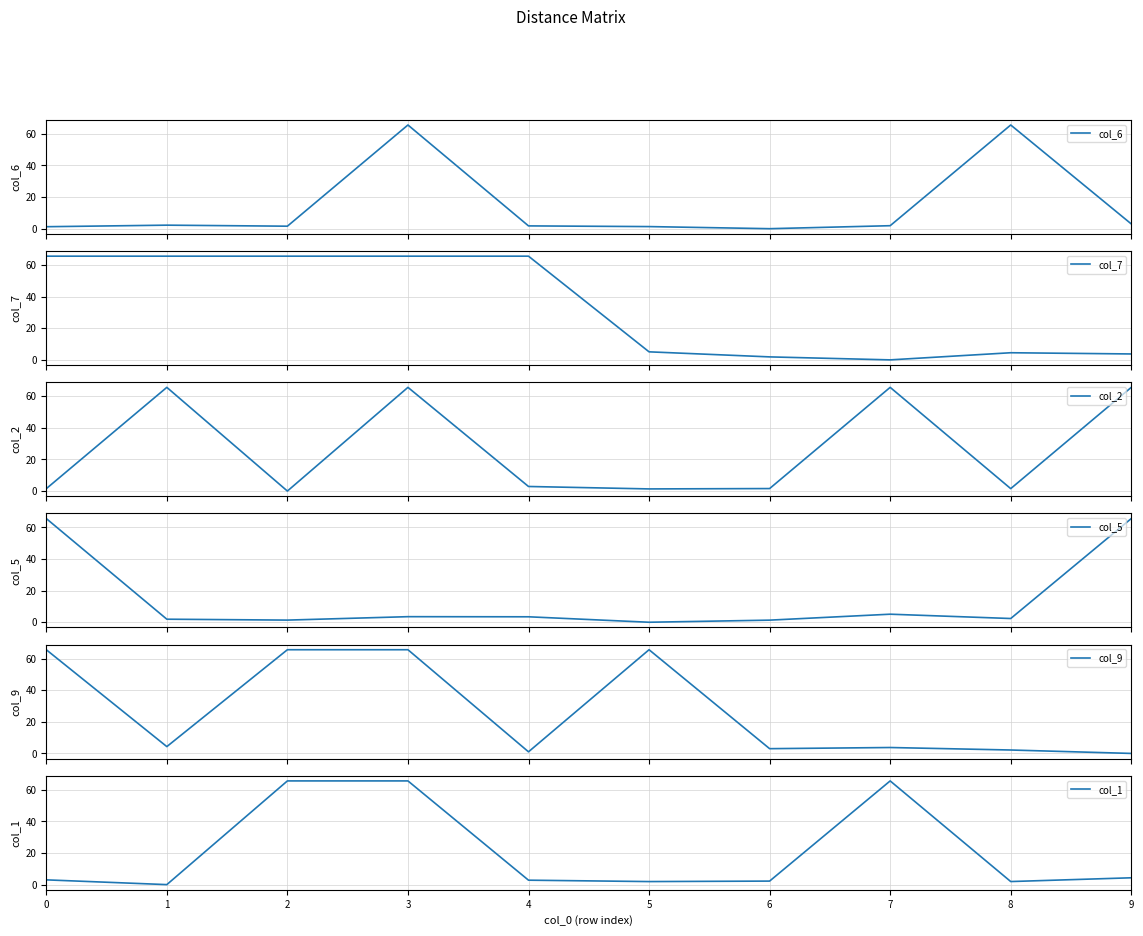

Reading left to right, list all the values displayed in this chart.

col_6: 0=1.2	1=2.2	2=1.6	3=65.6	4=1.8	5=1.3	6=0.0	7=1.9	8=65.6	9=3.0
col_7: 0=65.6	1=65.6	2=65.6	3=65.6	4=65.6	5=5.1	6=1.9	7=0.0	8=4.5	9=3.7
col_2: 0=1.5	1=65.6	2=0.0	3=65.6	4=2.9	5=1.4	6=1.6	7=65.6	8=1.5	9=65.6
col_5: 0=65.6	1=1.9	2=1.4	3=3.5	4=3.5	5=0.0	6=1.3	7=5.1	8=2.4	9=65.6
col_9: 0=65.6	1=4.3	2=65.6	3=65.6	4=1.0	5=65.6	6=3.0	7=3.7	8=2.2	9=0.0
col_1: 0=3.0	1=0.0	2=65.6	3=65.6	4=2.8	5=1.9	6=2.2	7=65.6	8=1.9	9=4.3